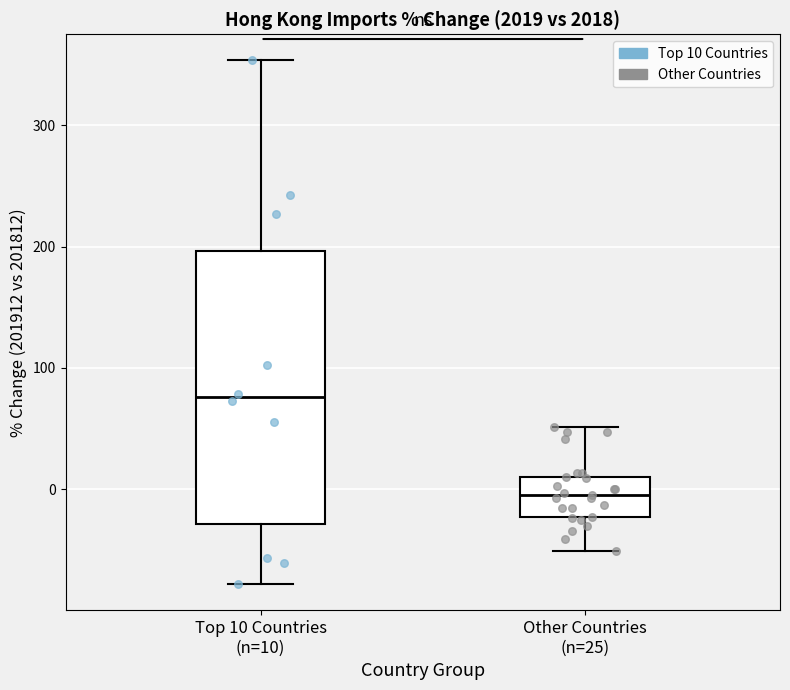

Reading left to right, transcribe this box plot: for each box, give where its median line is, the range the box spans, and where its two whiskers end, as read against the y-axis. The values are not printed on the chart, so give them approximately, as read against the axis.

Top 10 Countries (n=10): median 80, box -30 to 200, whiskers -80 to 350
Other Countries (n=25): median 0, box -20 to 10, whiskers -50 to 50